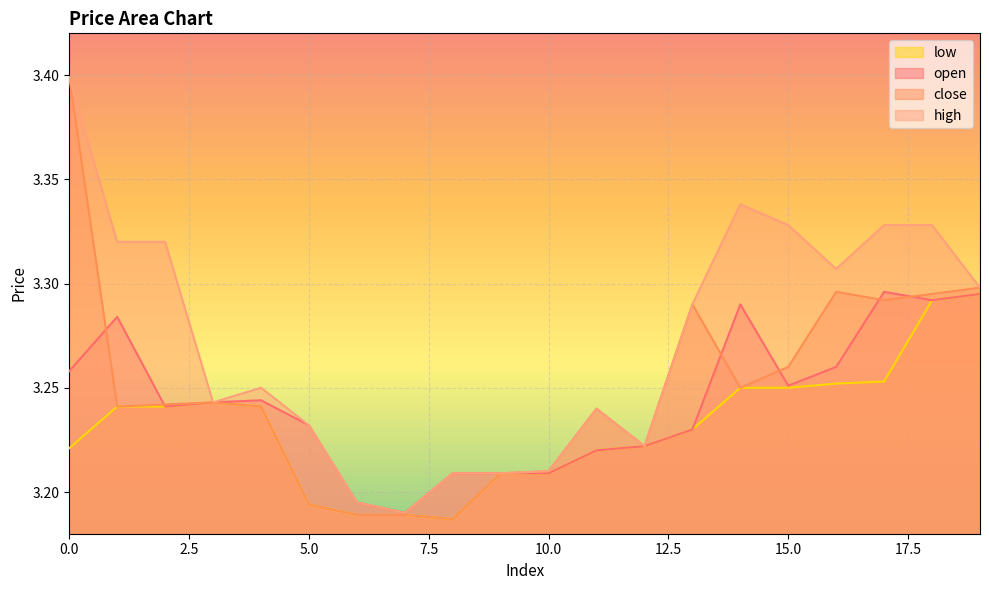

Is it true that high equals 1.0 at 17?

False